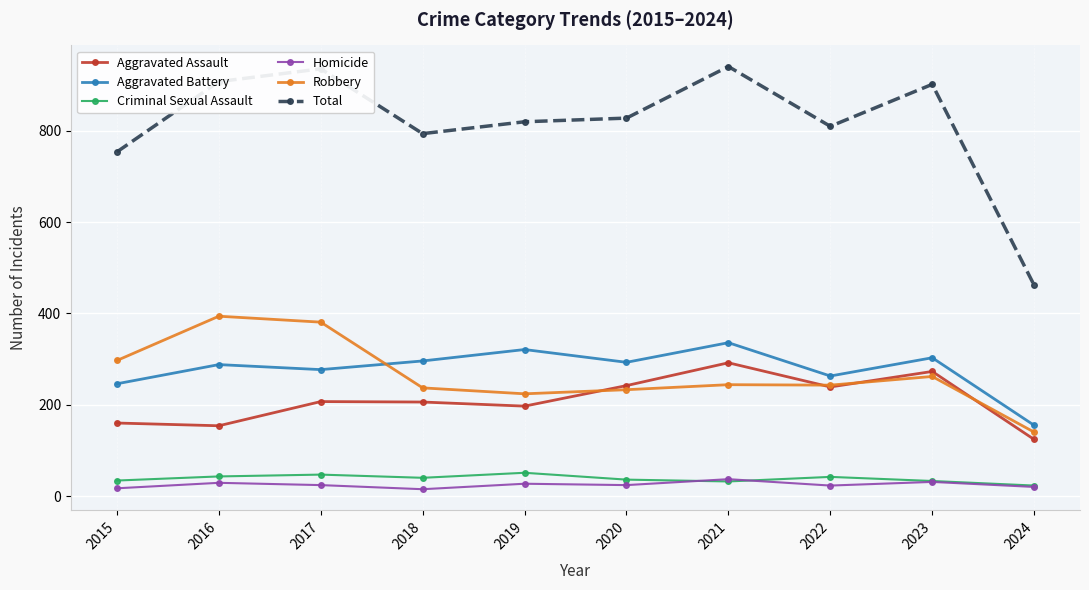

How many lines are shown in the chart?

6